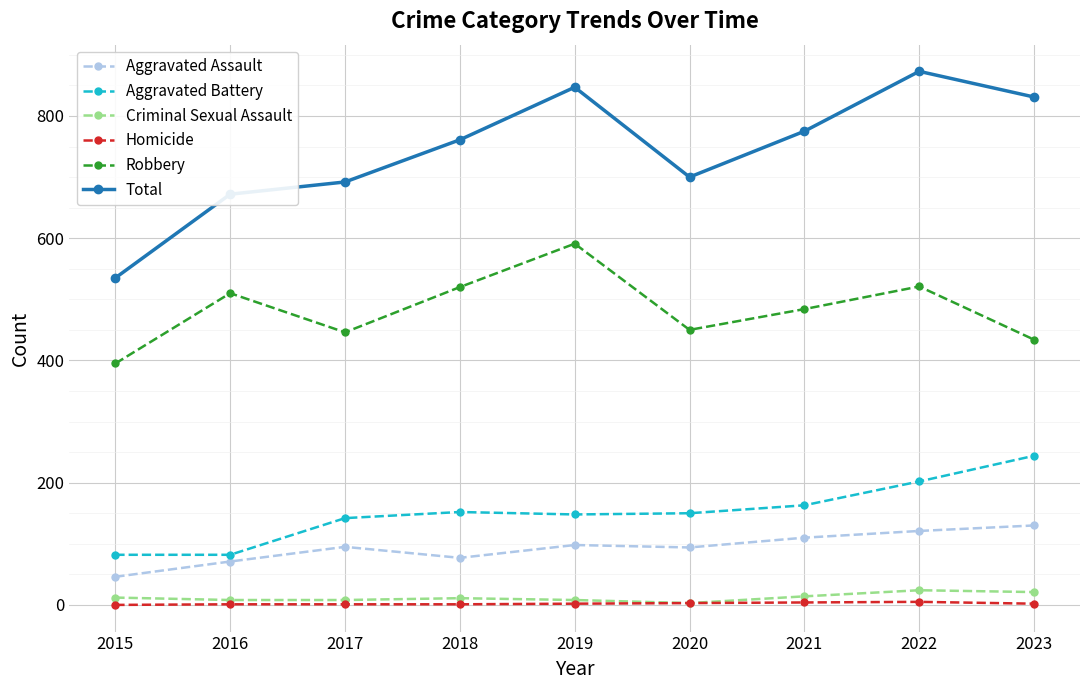

What is the difference between the Criminal Sexual Assault values at 2021 and 2015?

2